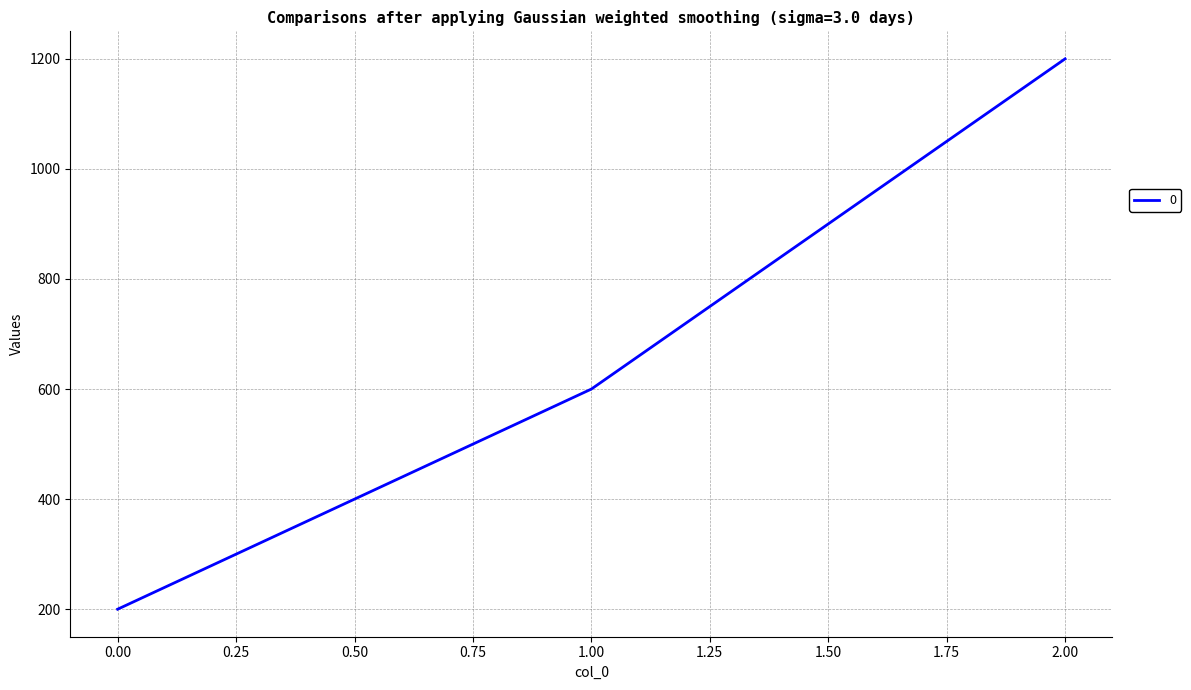

Does the chart display data point markers on the line(s)?

No